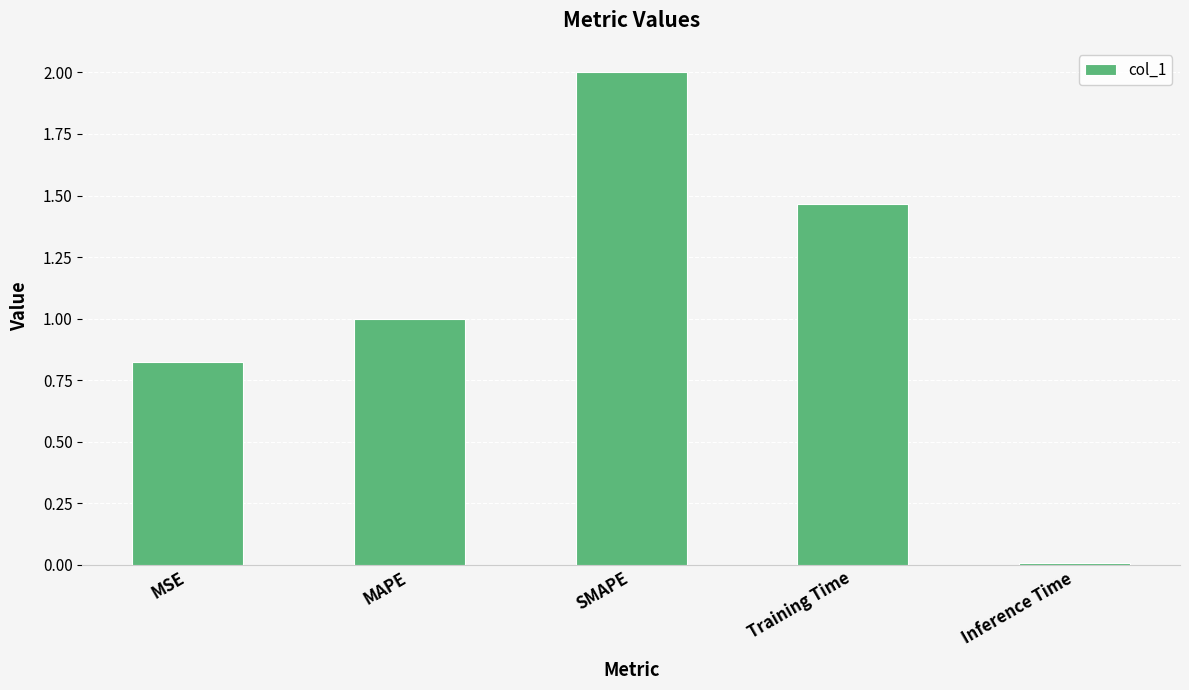

What is the difference between the maximum and minimum values?

2.0